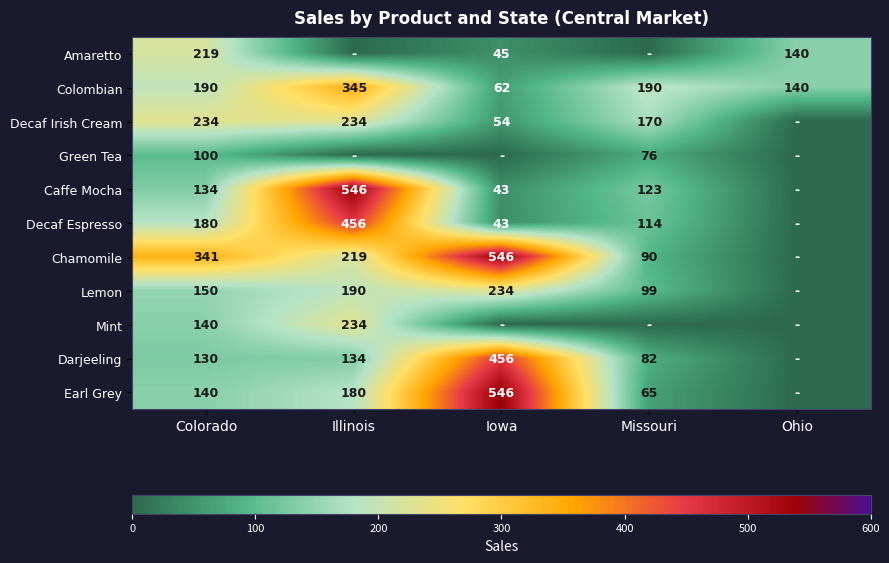

Is the value of Colombian at Colorado greater than the value of Darjeeling at Iowa?

No